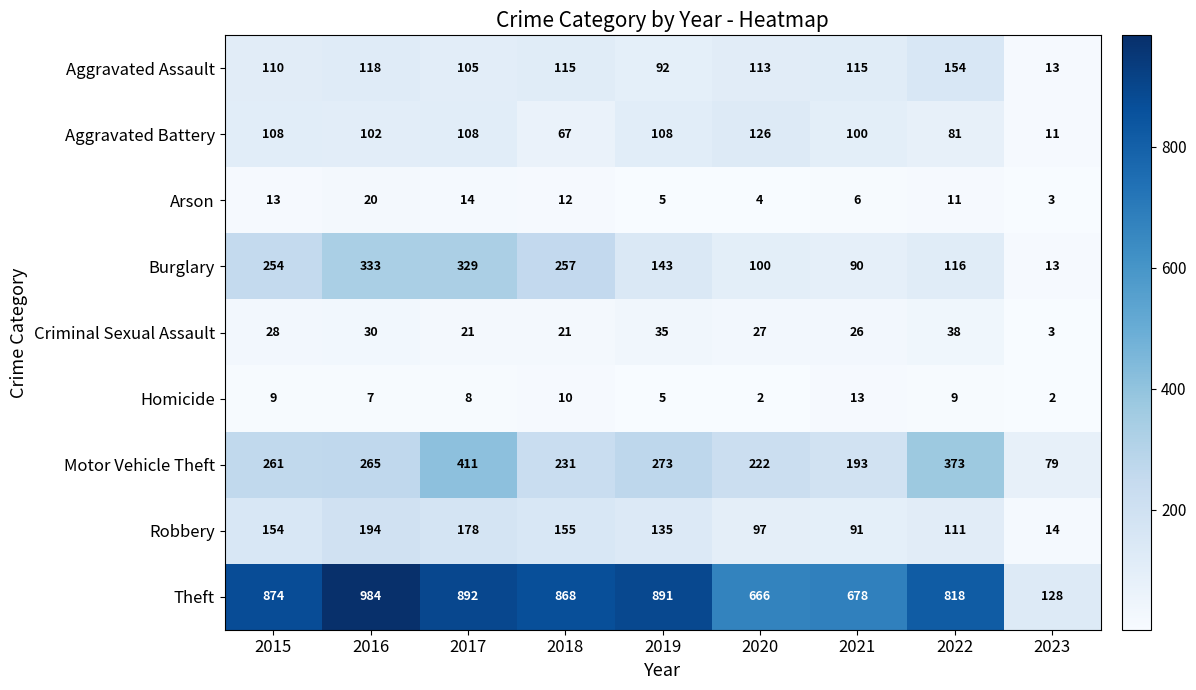

How many categories are shown in the chart?

9